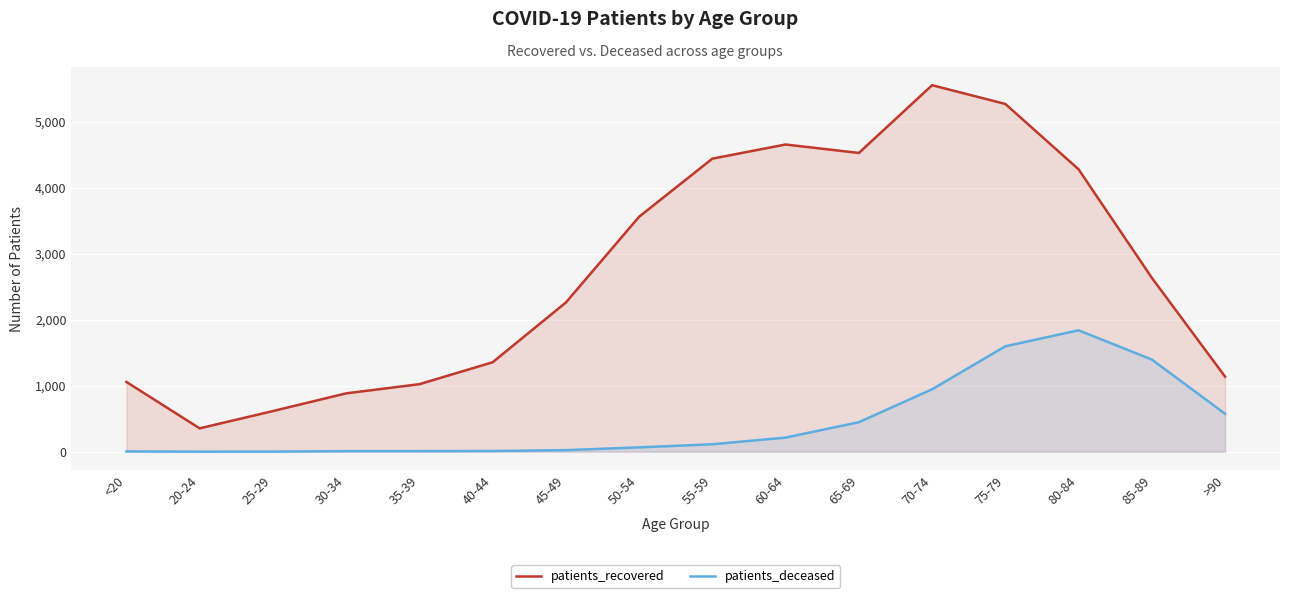

What is the value of the patients_deceased point at the 2nd from the left?

1